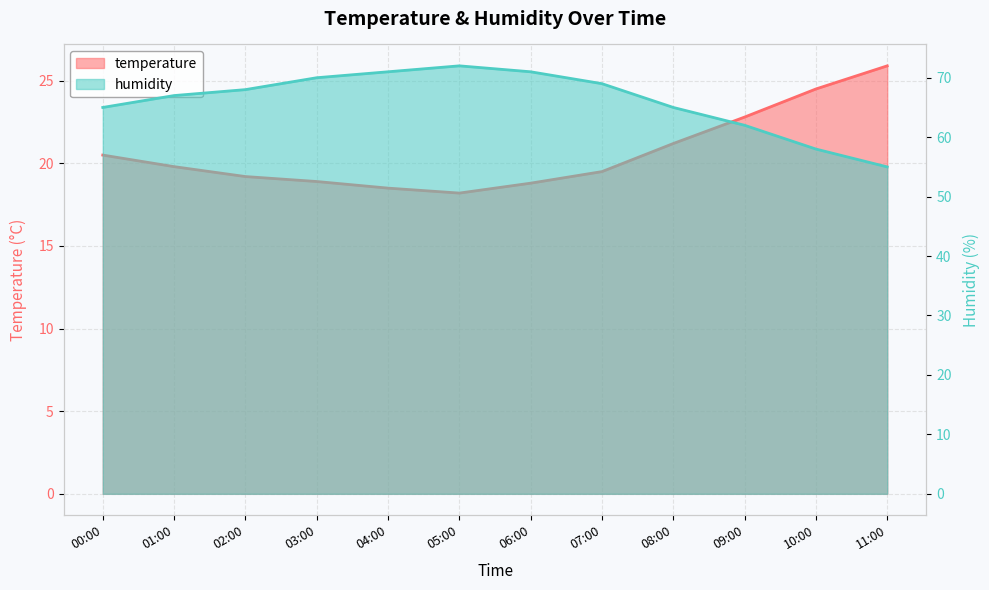

Which category has the lowest value in the temperature series?

05:00